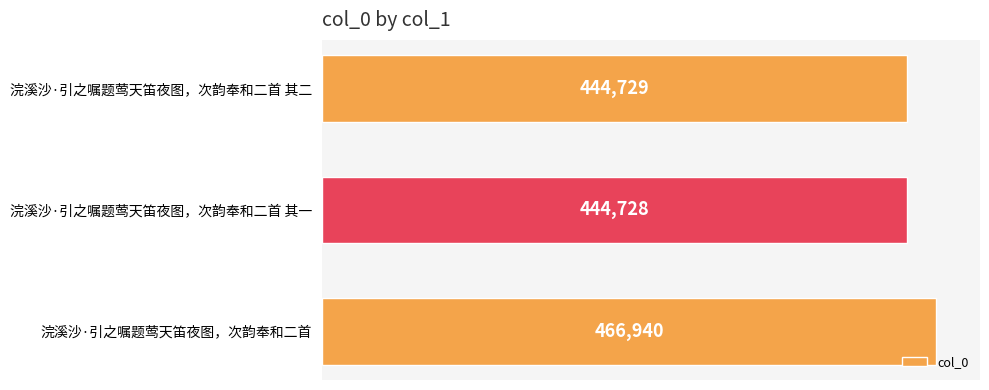

Approximately how many times larger is the value at 浣溪沙·引之嘱题莺天笛夜图，次韵奉和二首 其二 compared to 浣溪沙·引之嘱题莺天笛夜图，次韵奉和二首 其一?

1.0